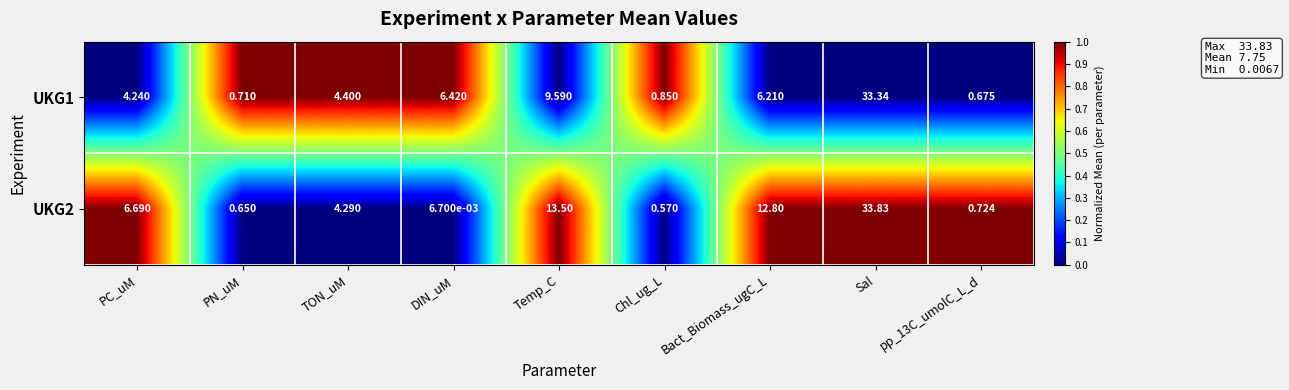

How many categories are shown in the chart?

9